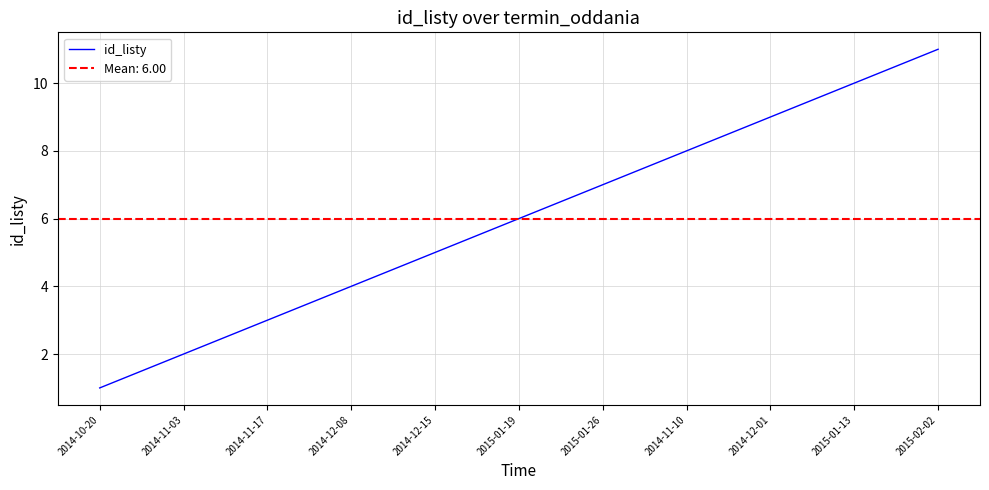

Which label corresponds to the largest value in the chart?

2015-02-02